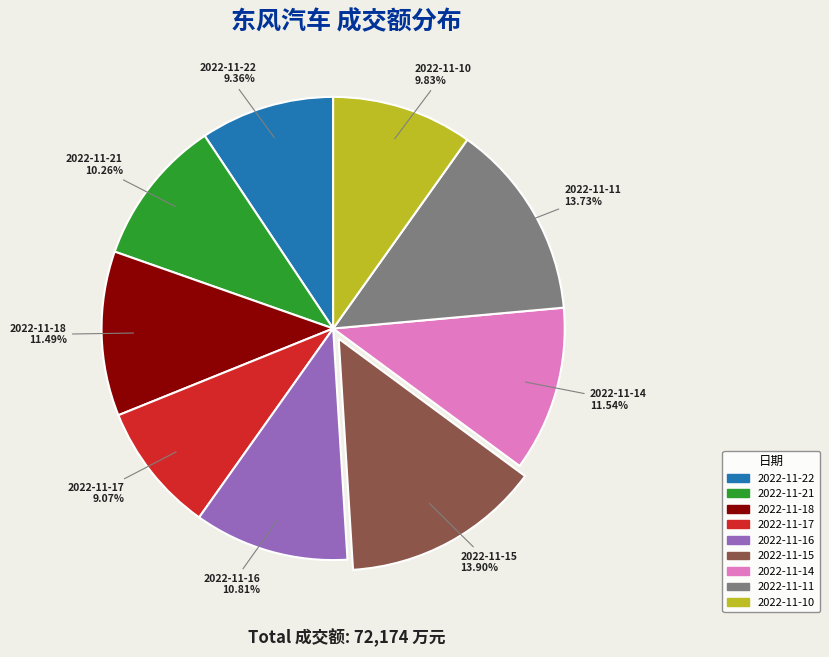

Count the number of slices in the pie.

9